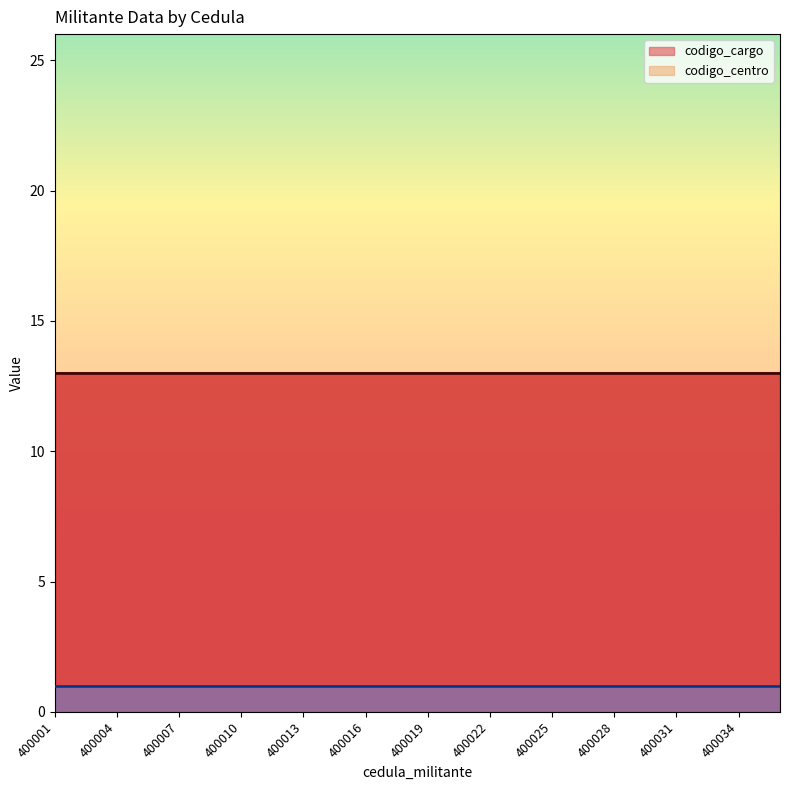

Reading left to right, transcribe all the data shown in this chart.

codigo_cargo: 13	13	13	13	13	13	13	13	13	13	13	13	13	13	13	13	13	13	13	13	13	13	13	13	13	13	13	13	13	13	13	13	13	13	13	13
codigo_centro: 1	1	1	1	1	1	1	1	1	1	1	1	1	1	1	1	1	1	1	1	1	1	1	1	1	1	1	1	1	1	1	1	1	1	1	1